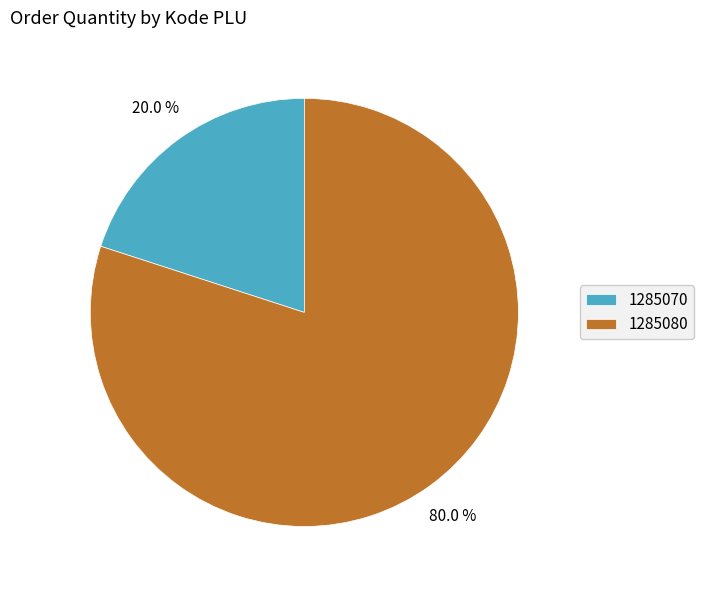

Does 1285080 represent more than half of the total?

Yes